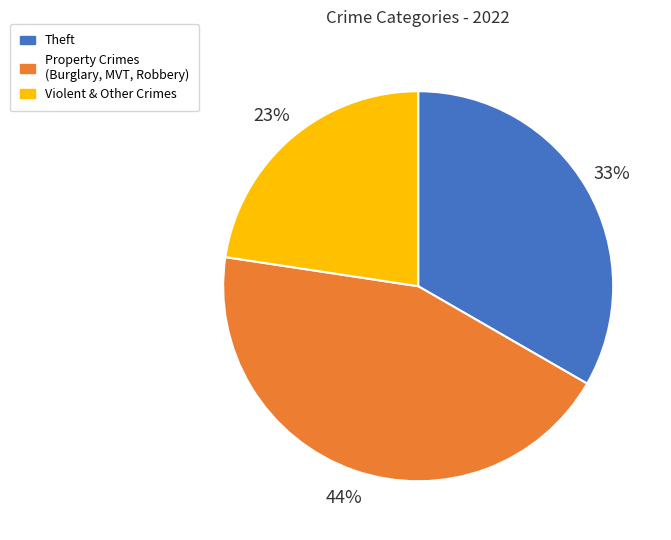

Count the number of slices in the pie.

3